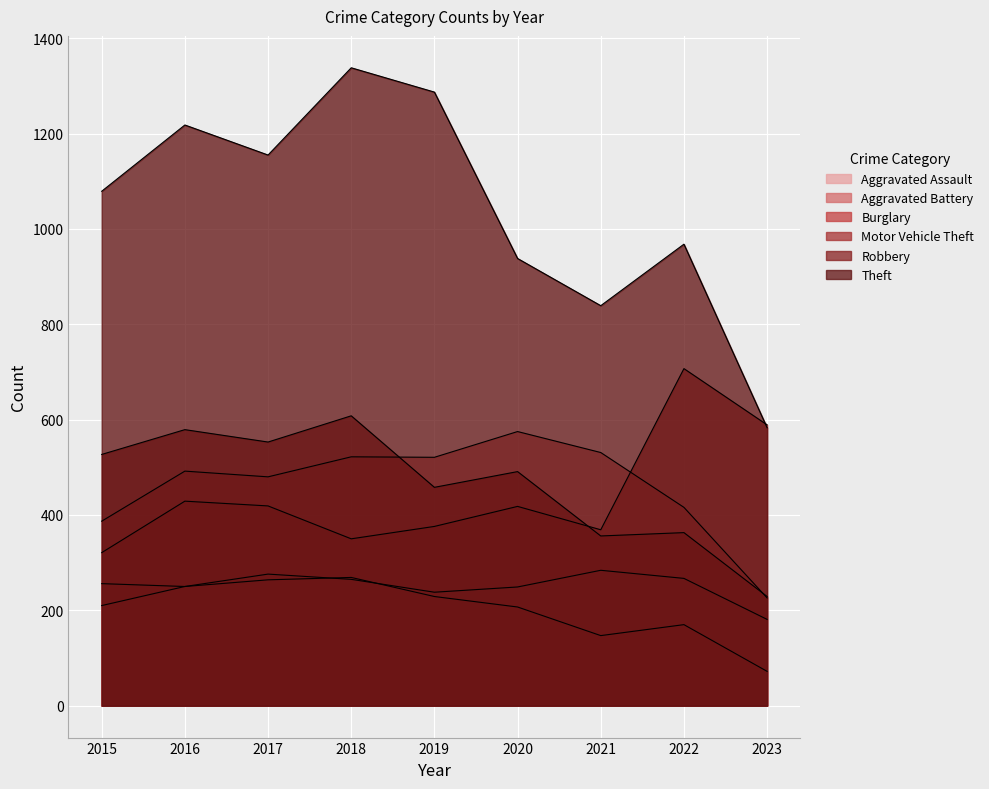

True or false: Theft and Aggravated Battery cross at least once.

False